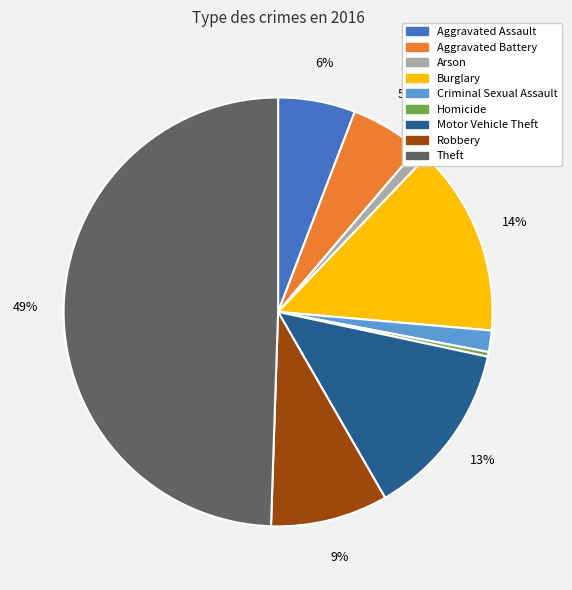

Which has a higher value, Homicide or Robbery?

Robbery